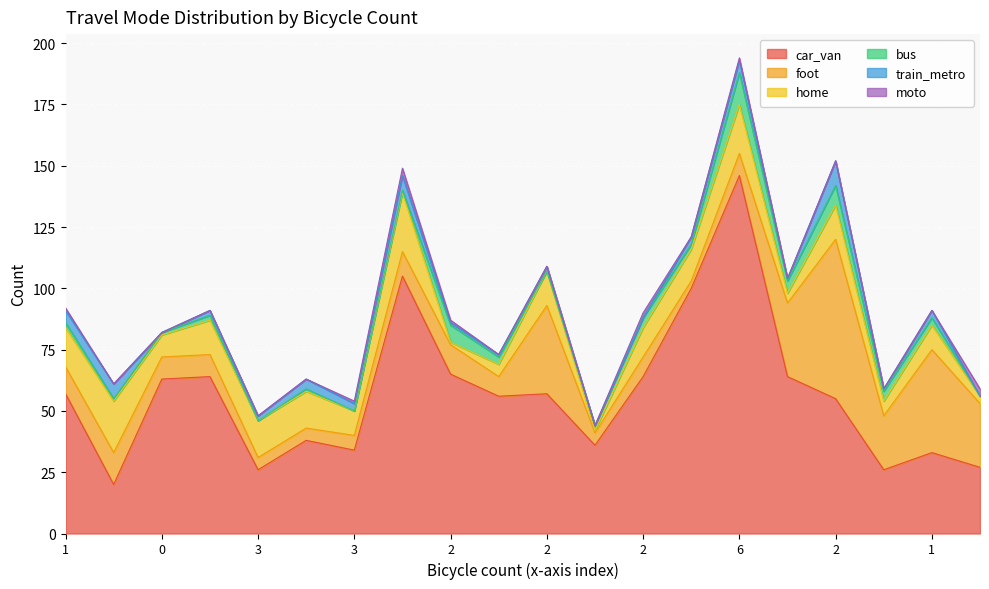

What is the label of the 20th point from the right?

1